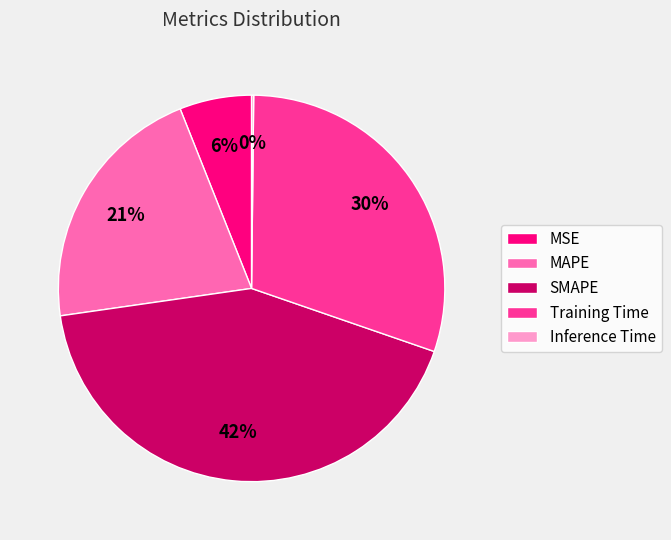

Which slice is the largest?

SMAPE